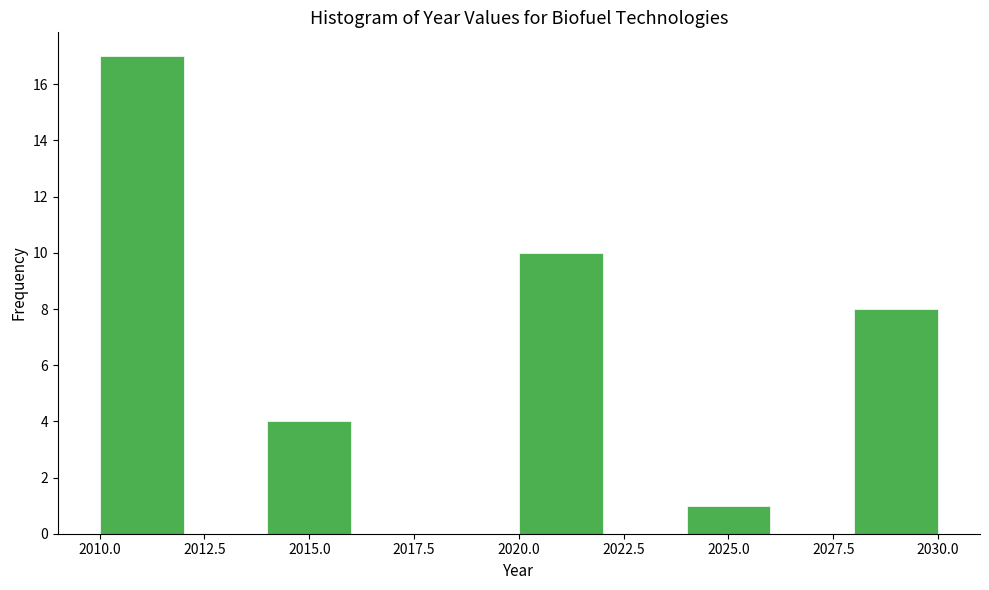

What is the height of the bar covering 2014 to 2016 on the x-axis? The values are not printed on the chart, so give them approximately, as read against the axis.

4